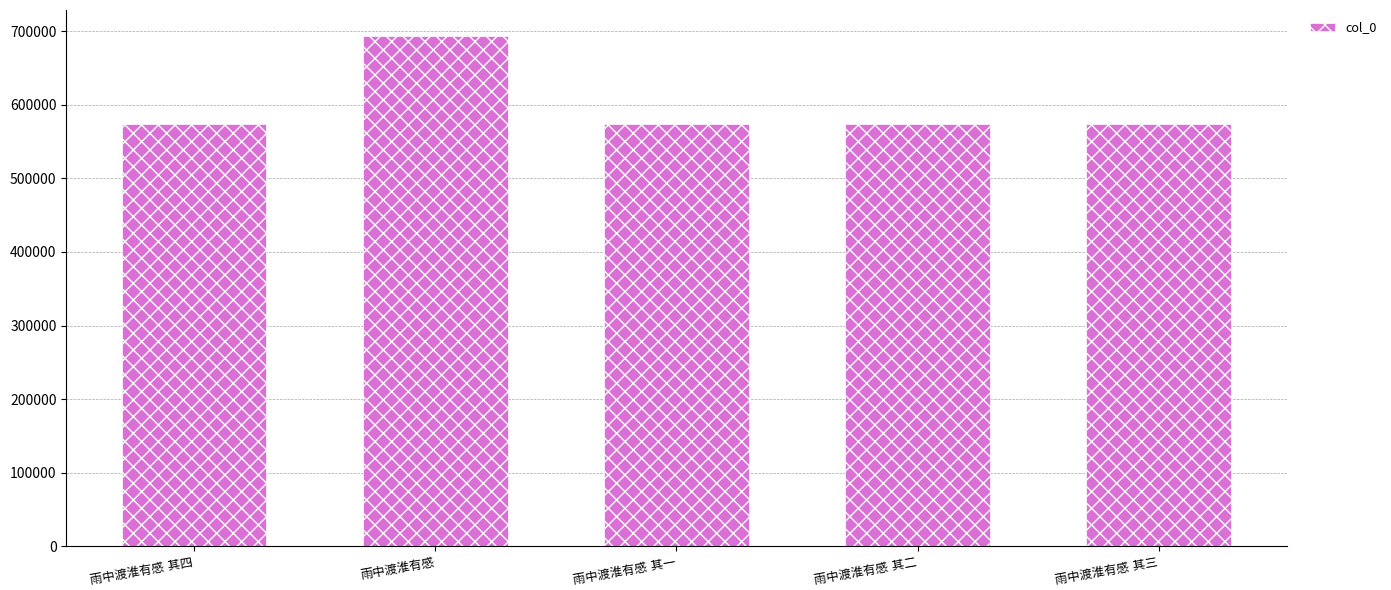

What is the maximum value shown in the chart?

693908